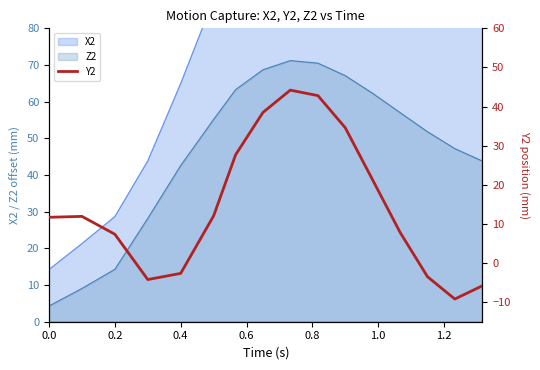

How many lines are shown in the chart?

1